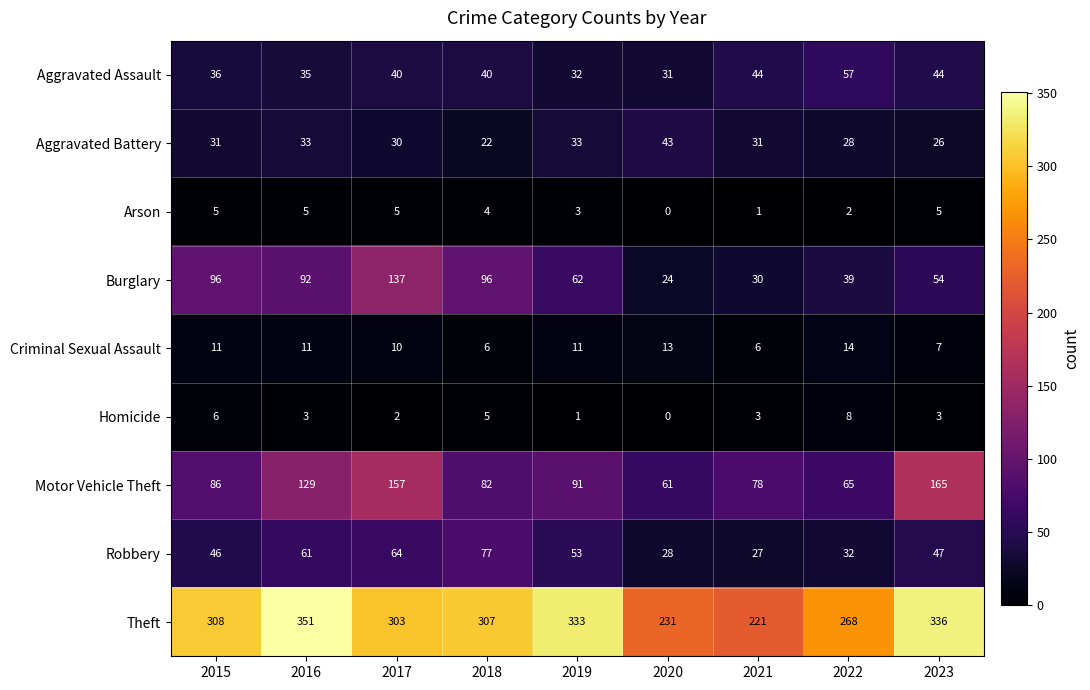

True or false: Aggravated Battery has a value of 33 at 2019.

True